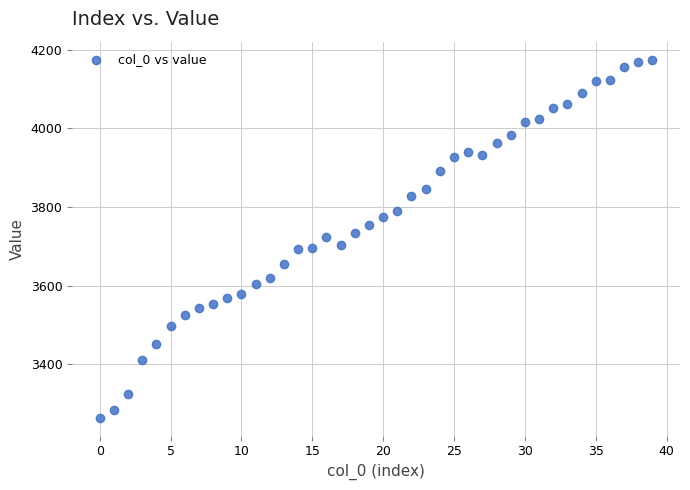

What is the range of Y values (max minus min)?

910